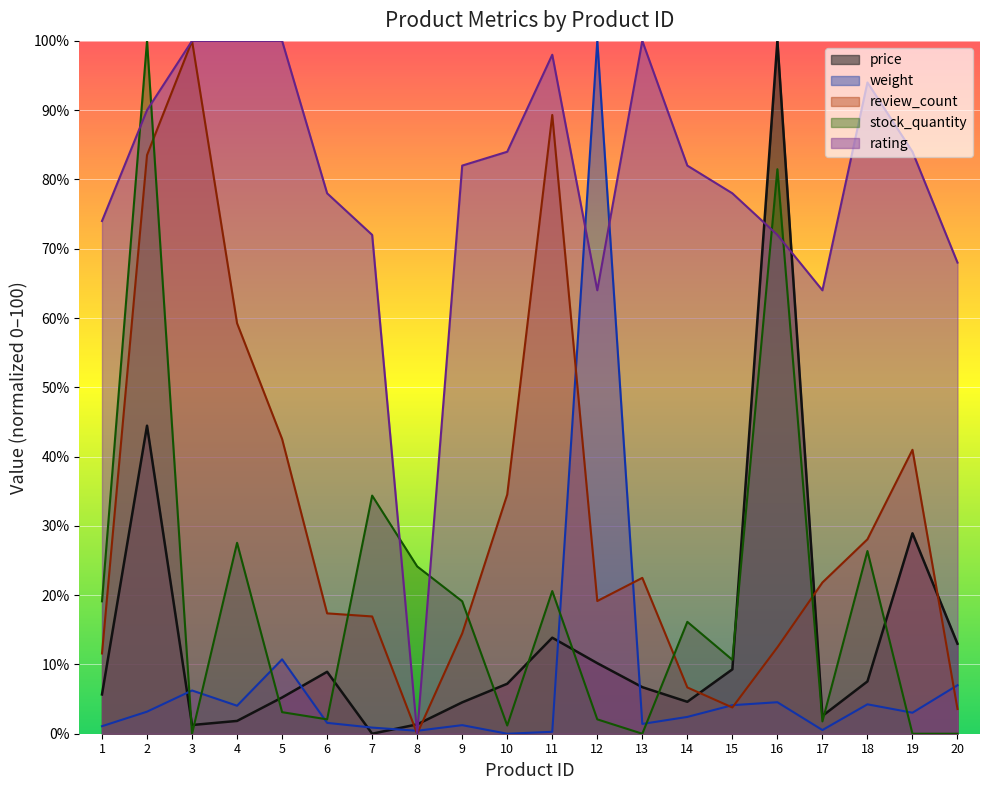

Which series has the largest total across all categories?

rating